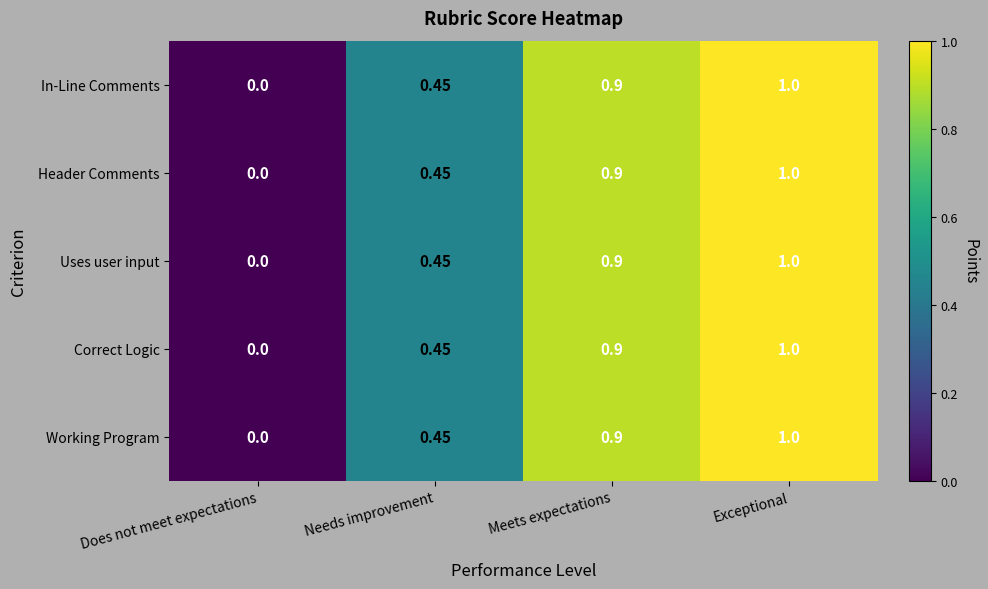

Count the number of data series in this chart.

5